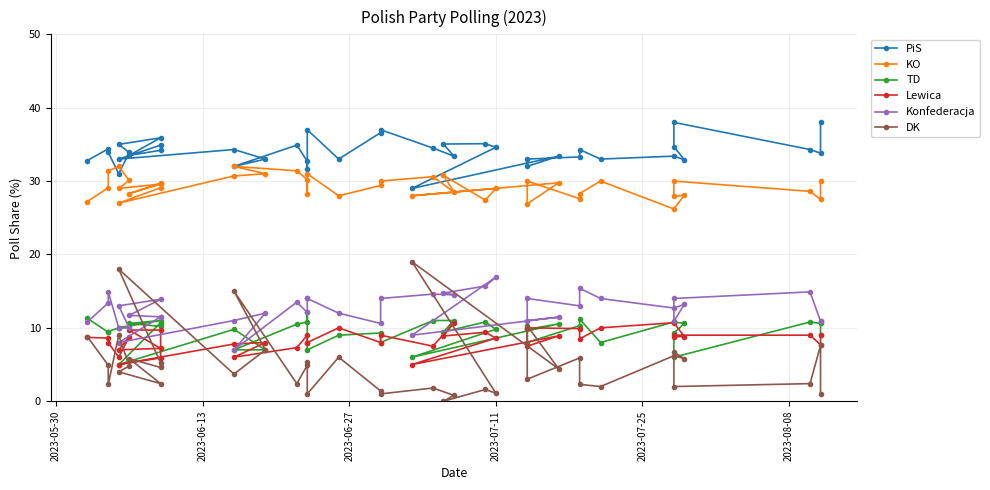

What is the total value across all series at 2023-07-11?

100.0